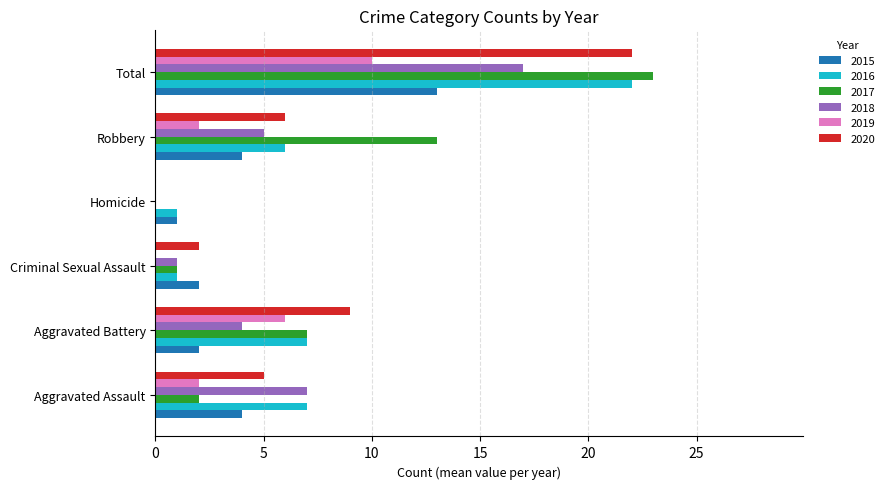

What is the greatest value displayed?

23